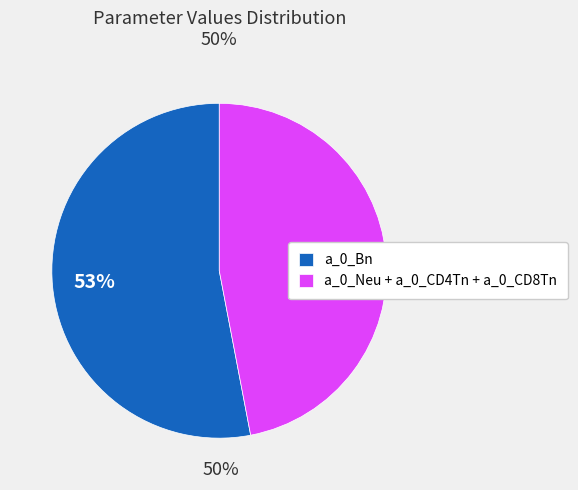

Is there any slice that represents more than half of the pie?

Yes